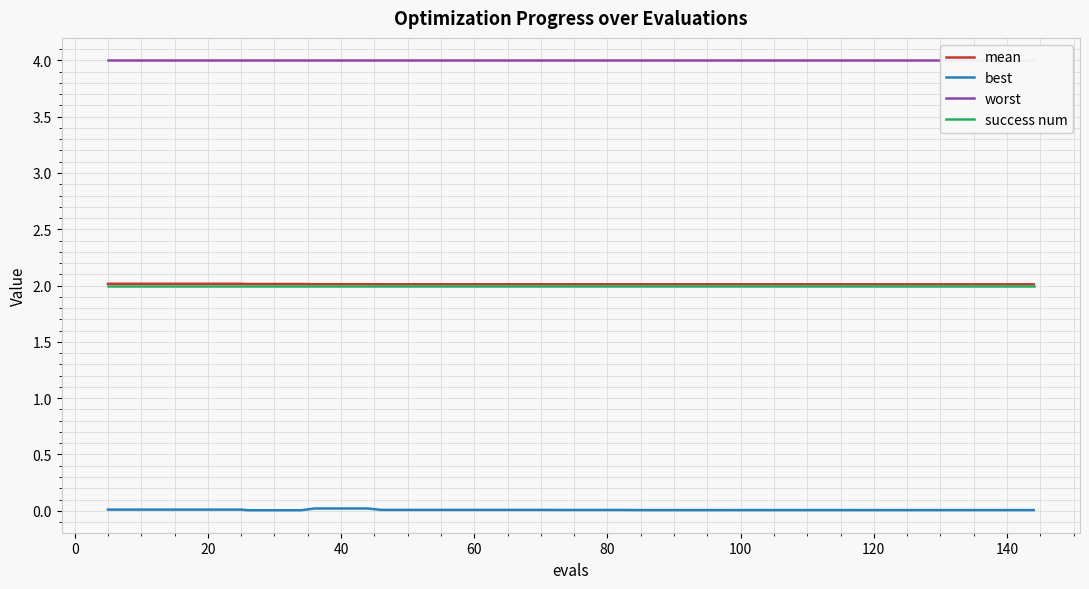

At how many categories does at least one series exceed 1?

40